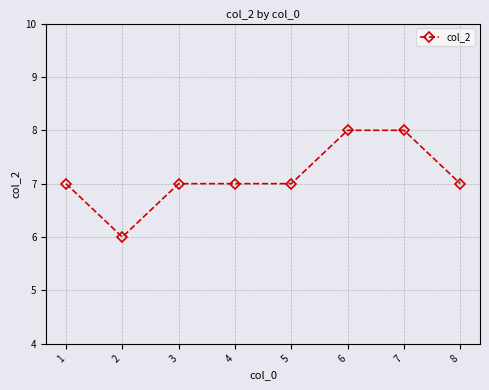

What is the approximate value at 1?

7